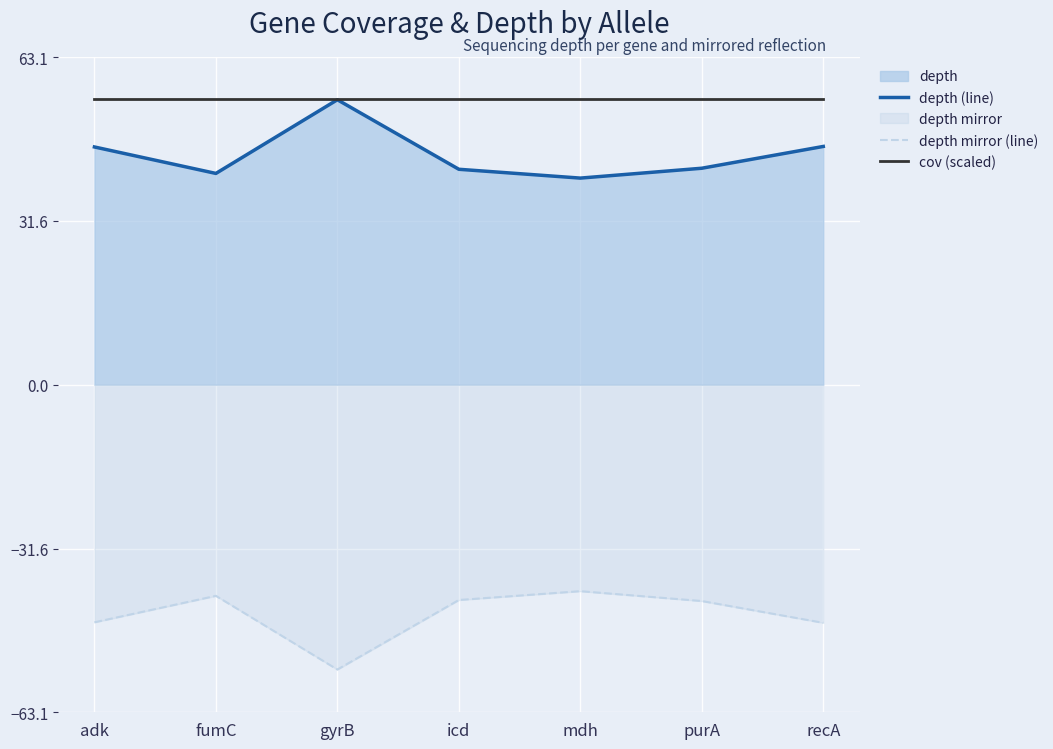

Is it true that cov (scaled) equals 95.1 at purA?

False